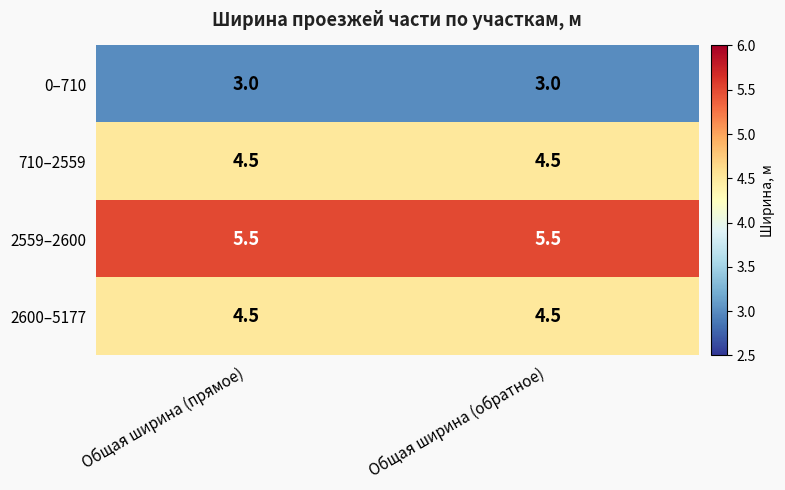

The 2559–2600 series shows 5.5 at Общая ширина (прямое). True or false?

True